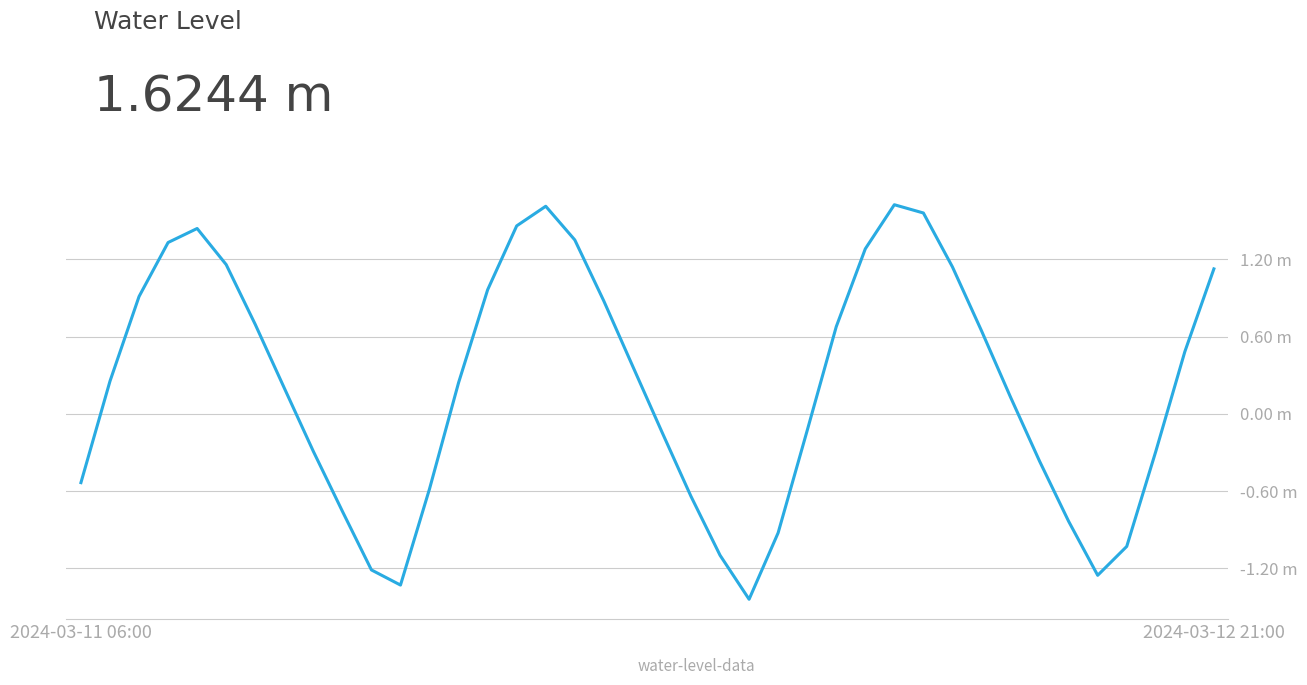

What is the sum of all values?

8.7